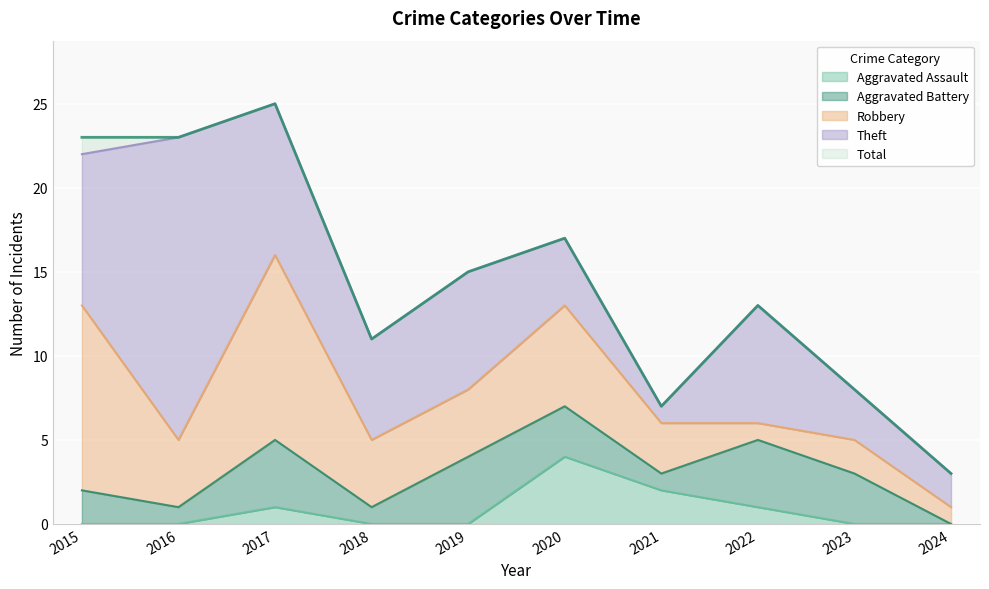

Which series ends up on top after the final intersection of Robbery and Aggravated Battery?

Robbery